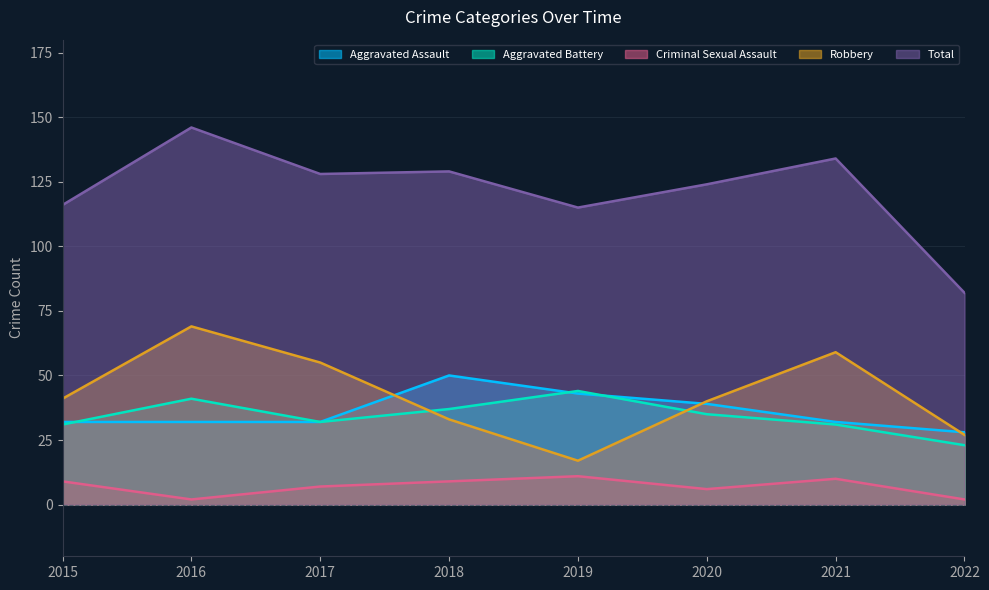

What value does the Aggravated Battery series have at 2021, to the nearest 10?

30